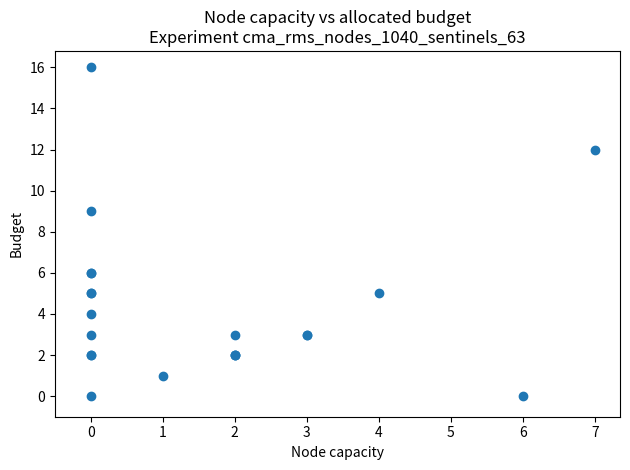

What Y value in the scatter plot is closest to 8?

9